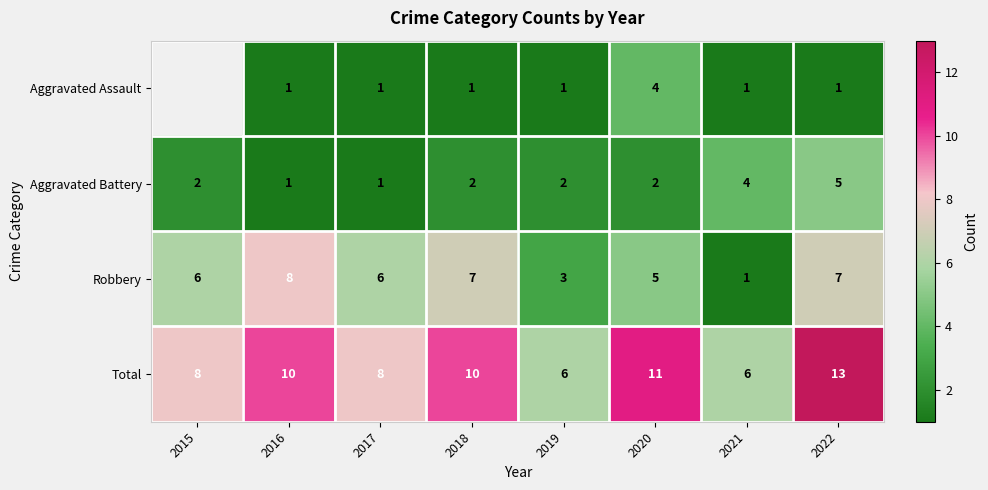

Is it true that Total equals 10.6 at 2017?

False